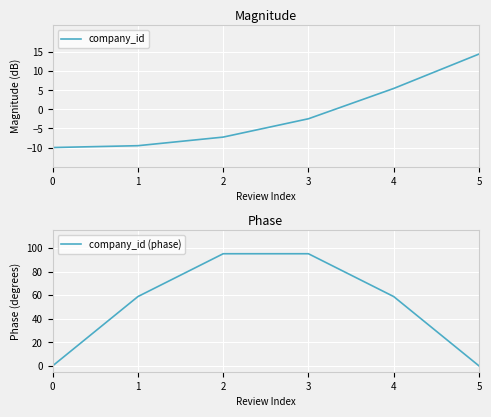

What are all the series names shown in the legend?

company_id, company_id (phase)